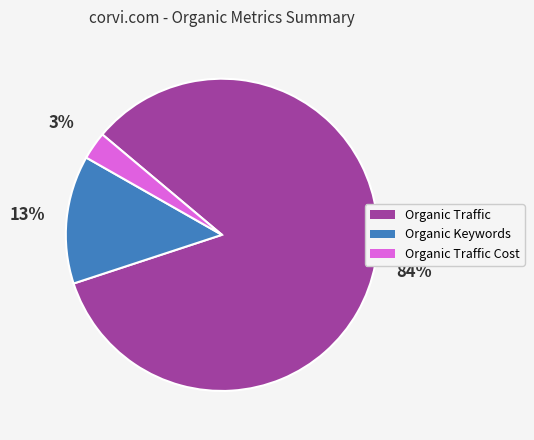

How many slices are in this pie chart?

3